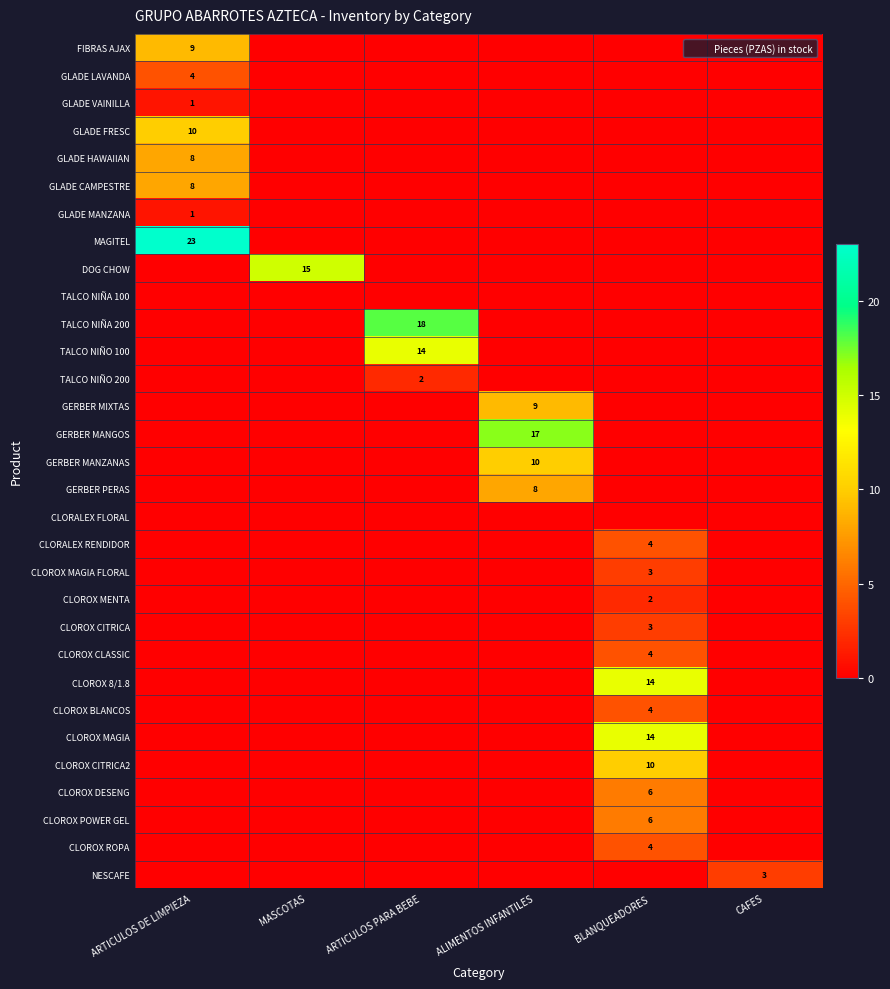

How many positive values does the CLOROX ROPA series have?

1